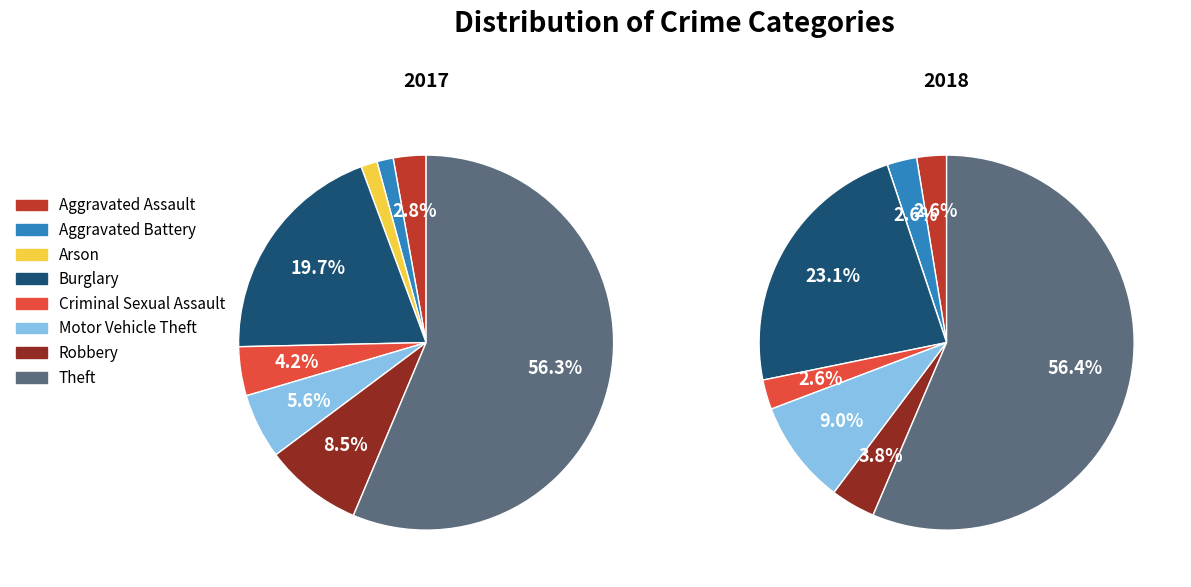

How many slices are in this pie chart?

8